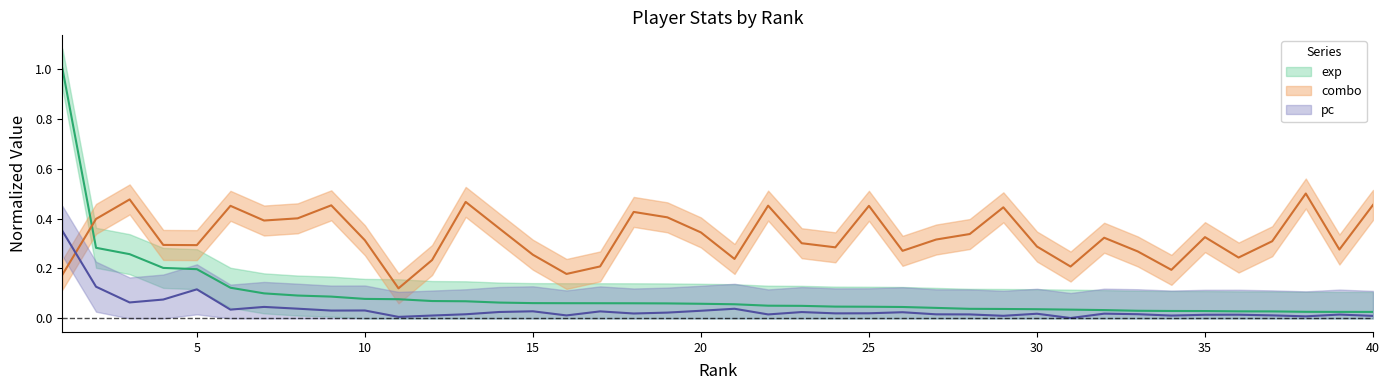

How many lines are shown in the chart?

3